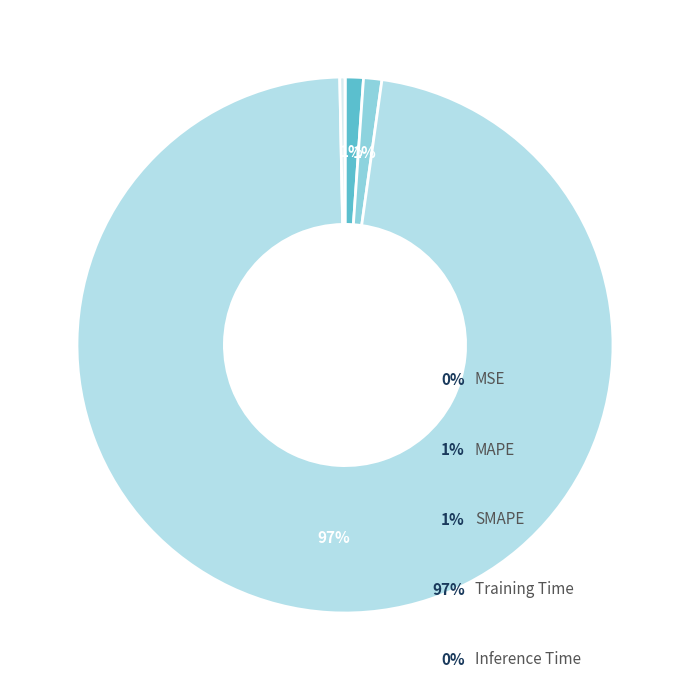

How many segments does this pie chart have?

5